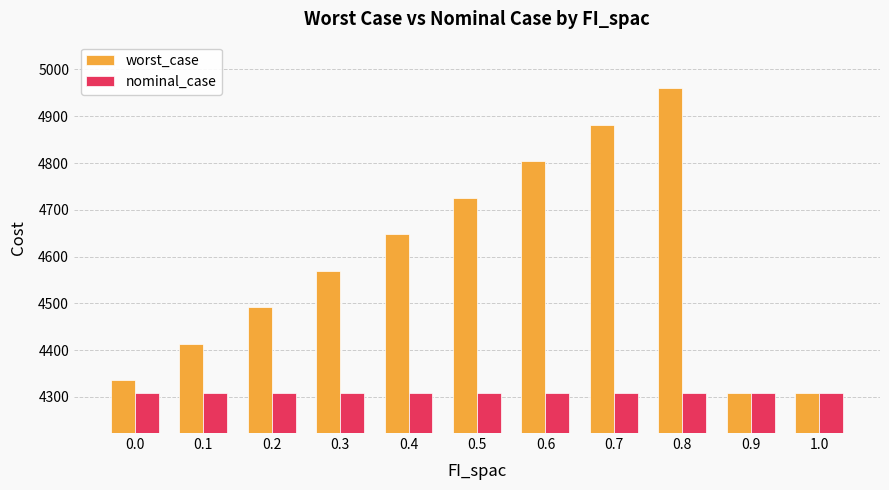

Which series has the largest range (max minus min)?

worst_case